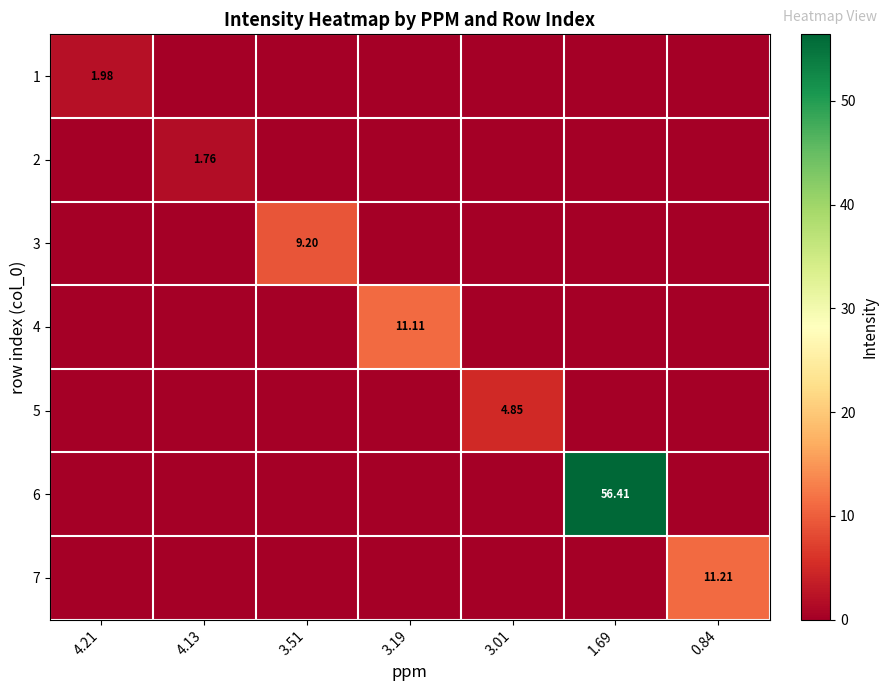

At how many categories does at least one series exceed 19?

1